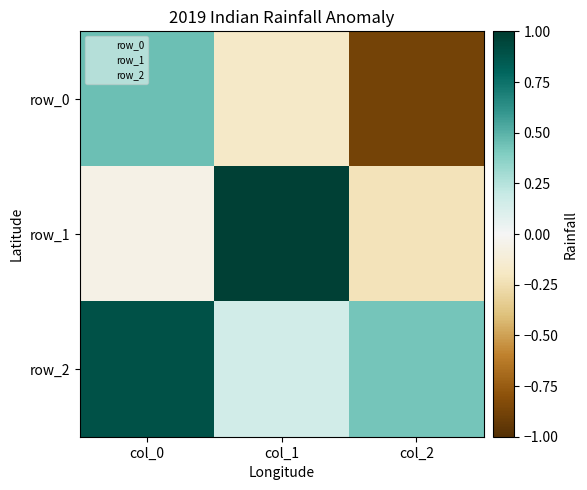

Where does the row_1 series first go above 0?

col_1